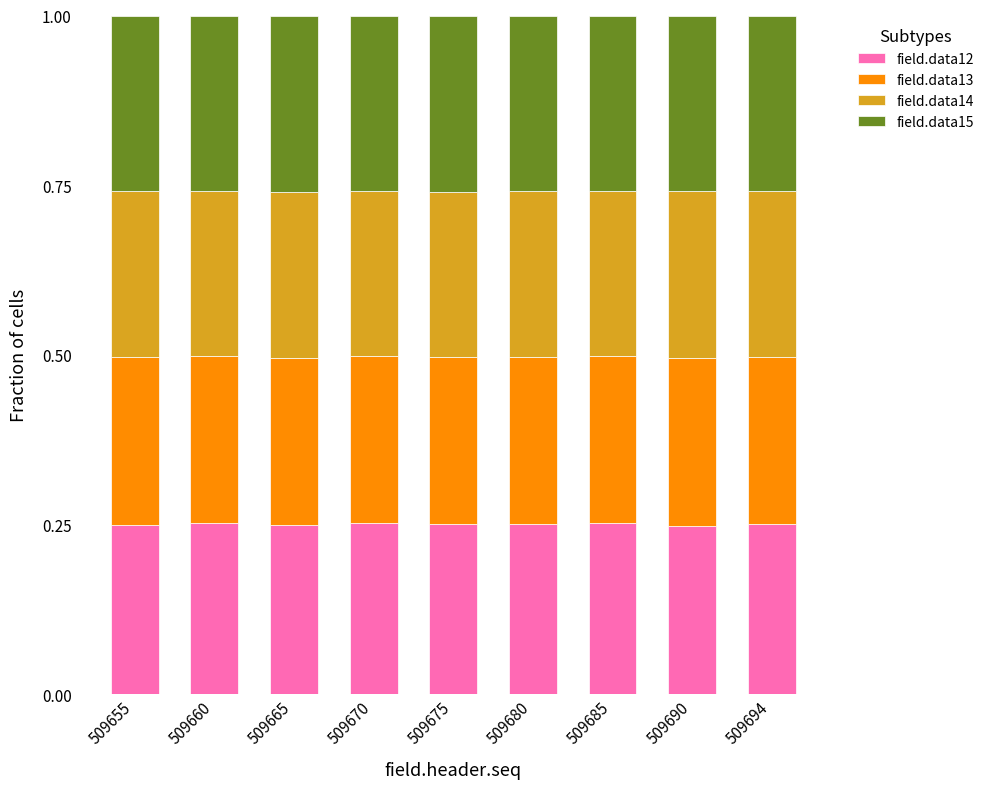

How many bars are there in total?

9